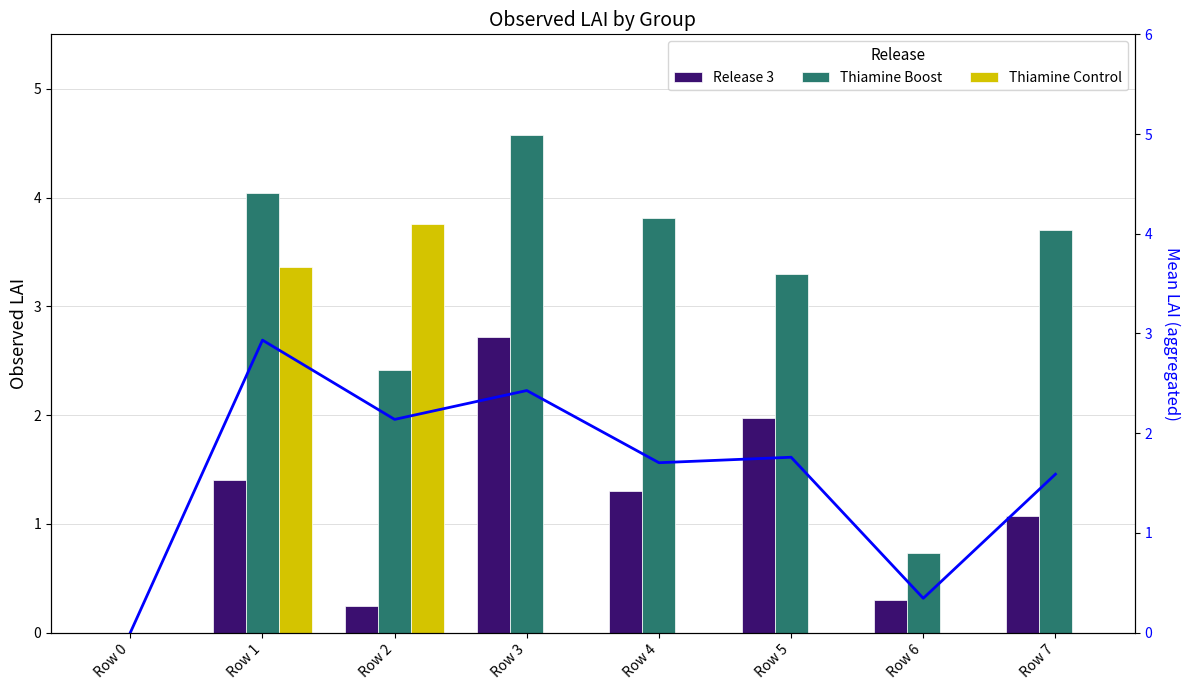

What is the sum of the Release 3 values at Row 1 and Row 7?

2.5